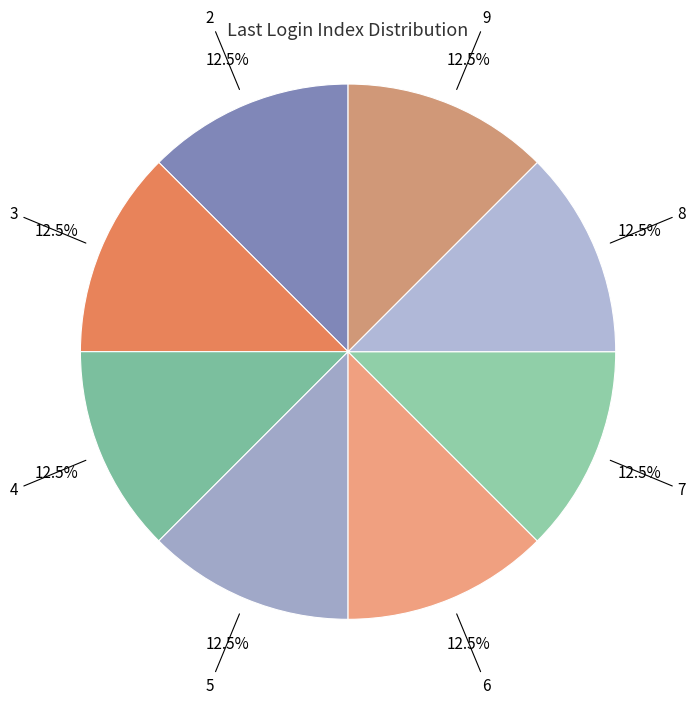

What is the ratio of the value at 6 to the value at 2?

1.0